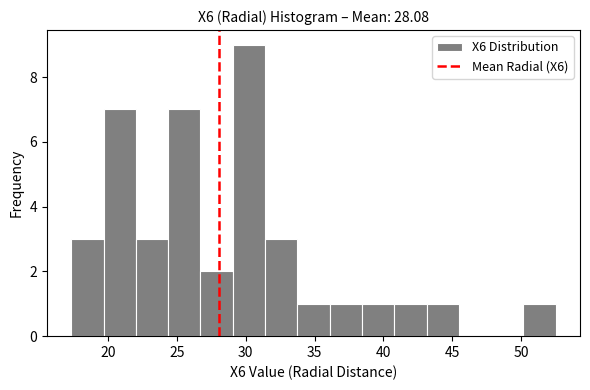

Reading left to right, list every bar in this chart as the range it spans on the x-axis followed by its height. Neither the bar edges nor the heights are printed on the chart, so give them approximately, as read against the axes.

17.5 to 19.5: 3
19.5 to 22.0: 7
22.0 to 24.5: 3
24.5 to 26.5: 7
26.5 to 29.0: 2
29.0 to 31.5: 9
31.5 to 34.0: 3
34.0 to 36.0: 1
36.0 to 38.5: 1
38.5 to 41.0: 1
41.0 to 43.0: 1
43.0 to 45.5: 1
45.5 to 48.0: 0
48.0 to 50.0: 0
50.0 to 52.5: 1